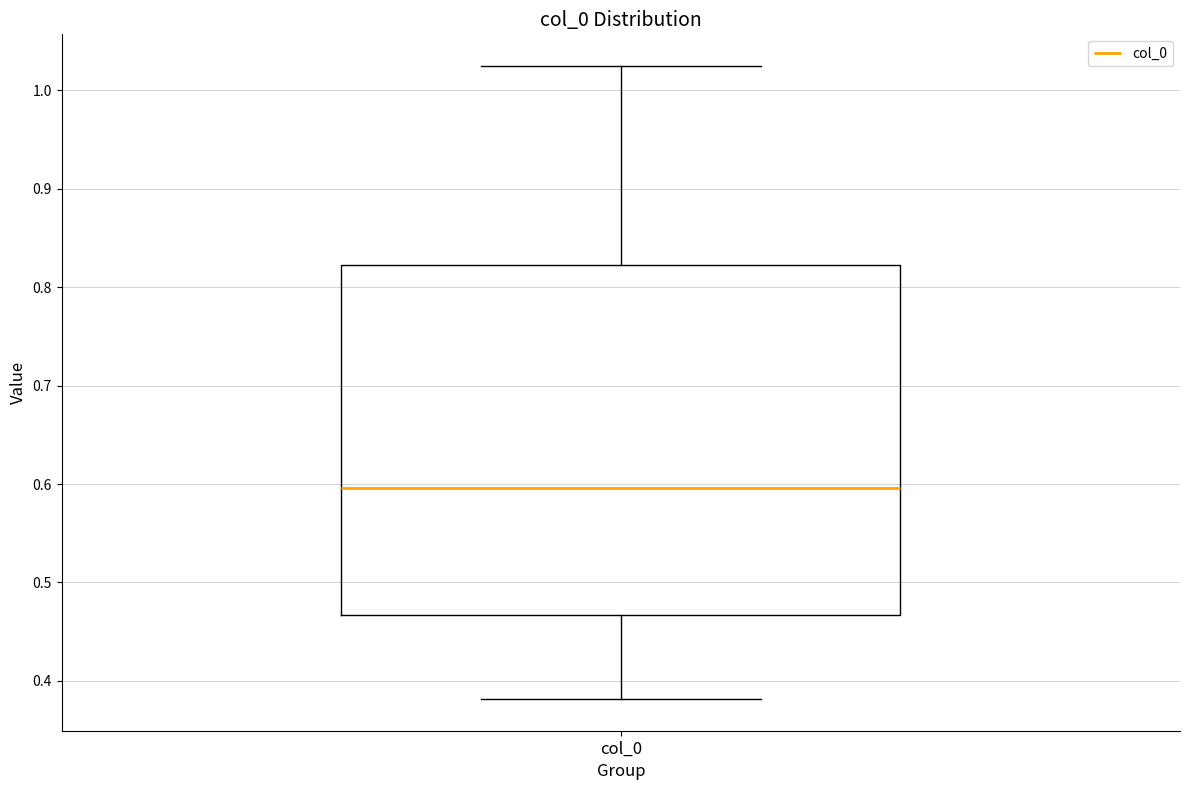

Transcribe this box plot: give where the median line is, the range the box spans, and where the two whiskers end, as read against the y-axis. The values are not printed on the chart, so give them approximately, as read against the axis.

median 0.60, box 0.47 to 0.82, whiskers 0.38 to 1.02